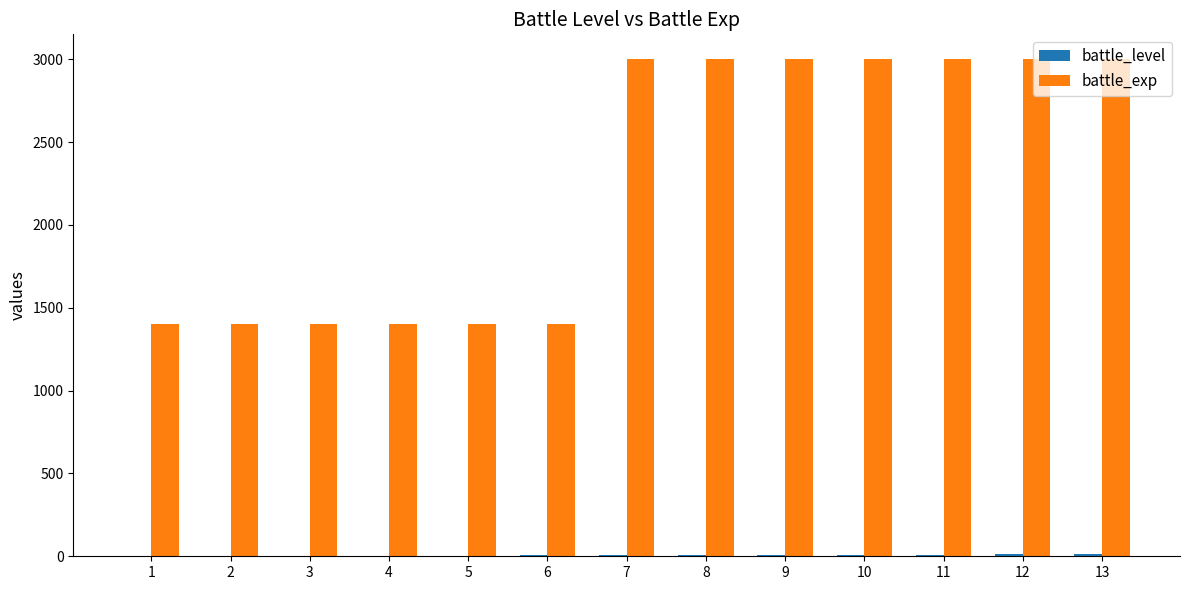

What is the maximum value for battle_exp?

3000